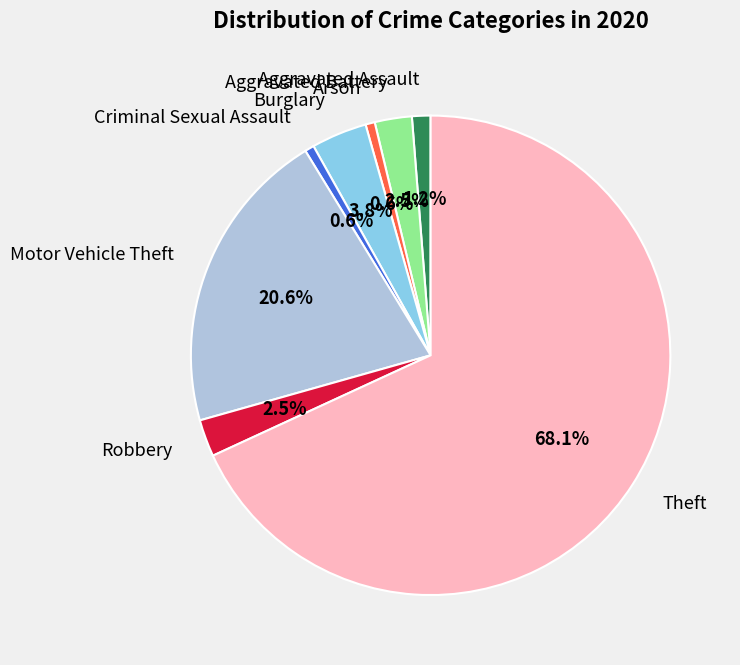

What portion of the pie excludes Criminal Sexual Assault?

99.4%